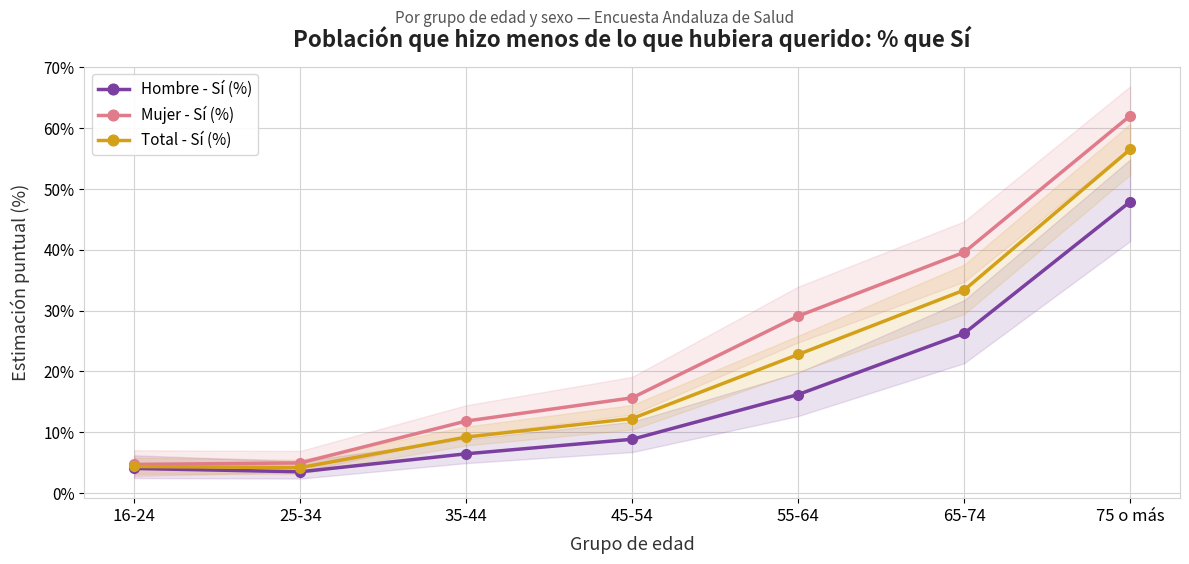

Which series has the largest range (max minus min)?

Mujer - Sí (%)